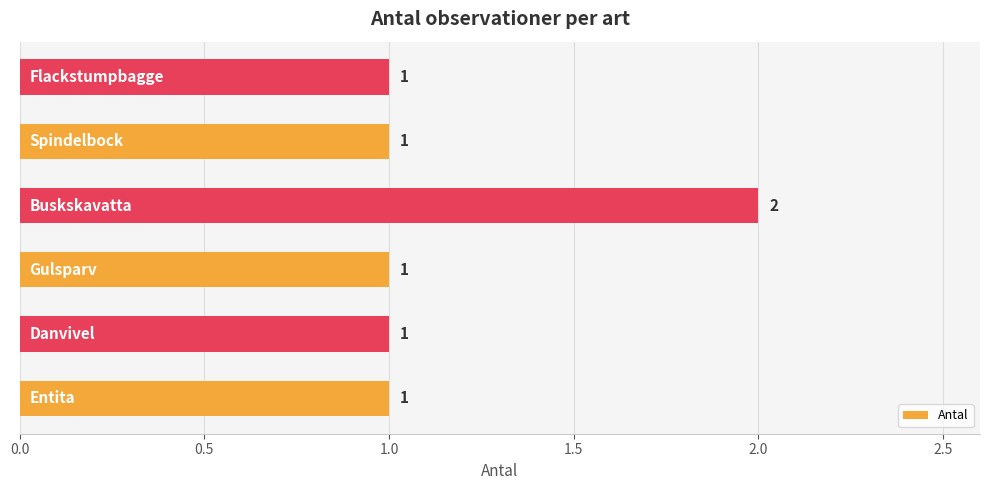

How many values are between 1 and 2?

6